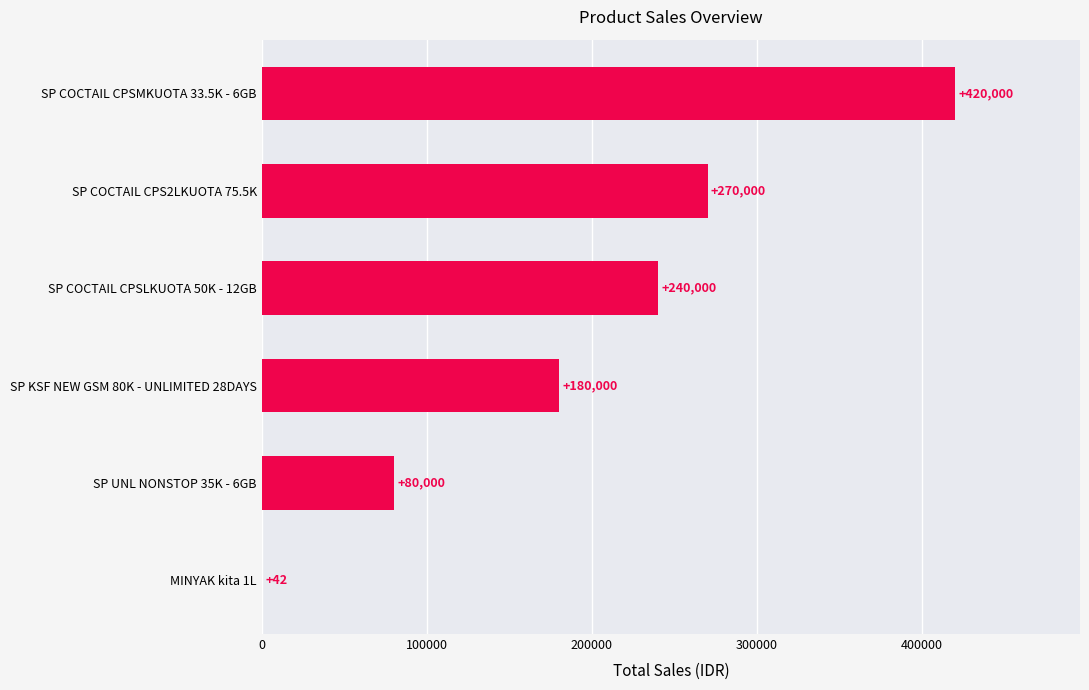

True or false: the data shows 240000 at SP COCTAIL CPSLKUOTA 50K - 12GB.

True